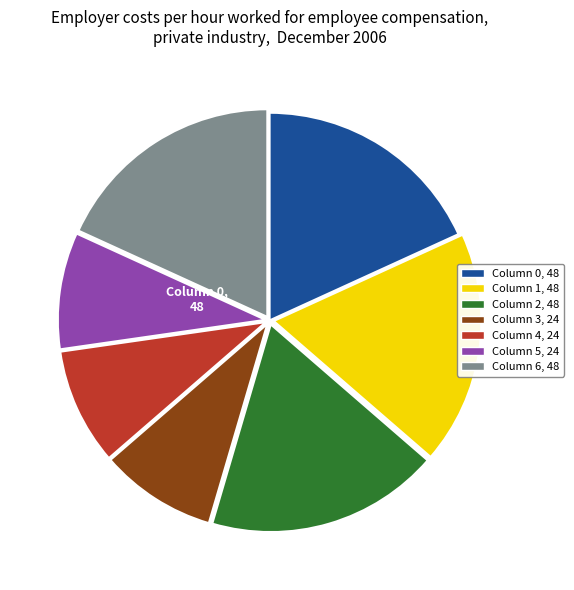

How many slices are in this pie chart?

7